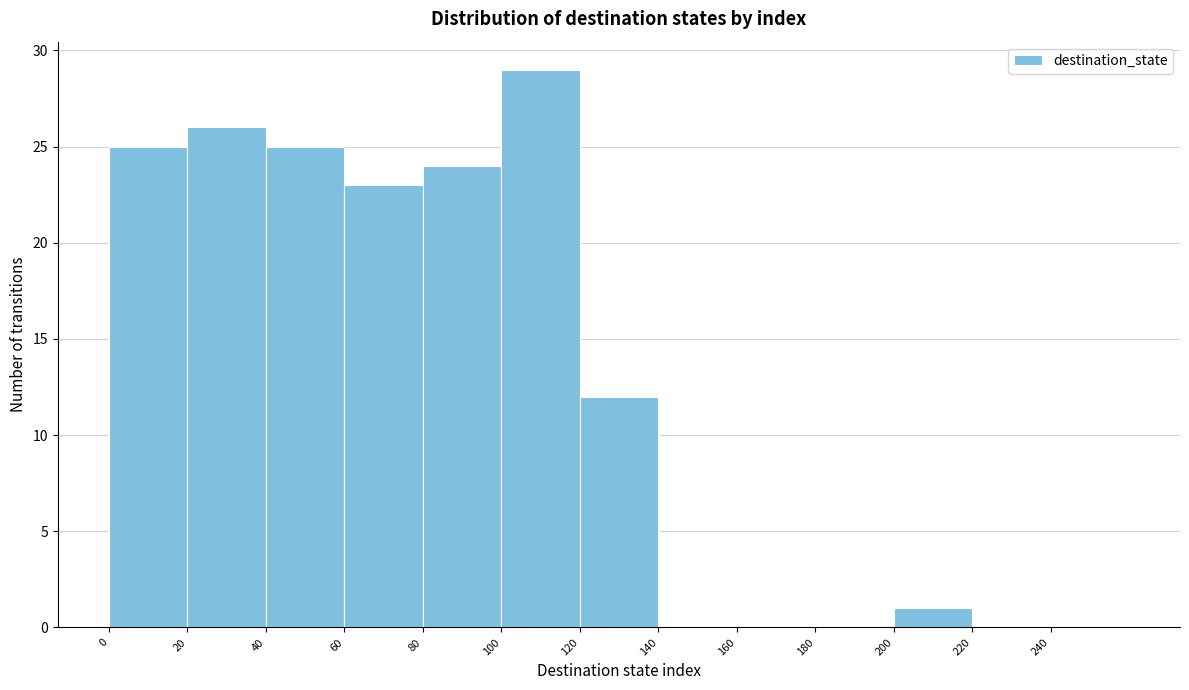

Which range on the x-axis has the tallest bar?

100 to 120